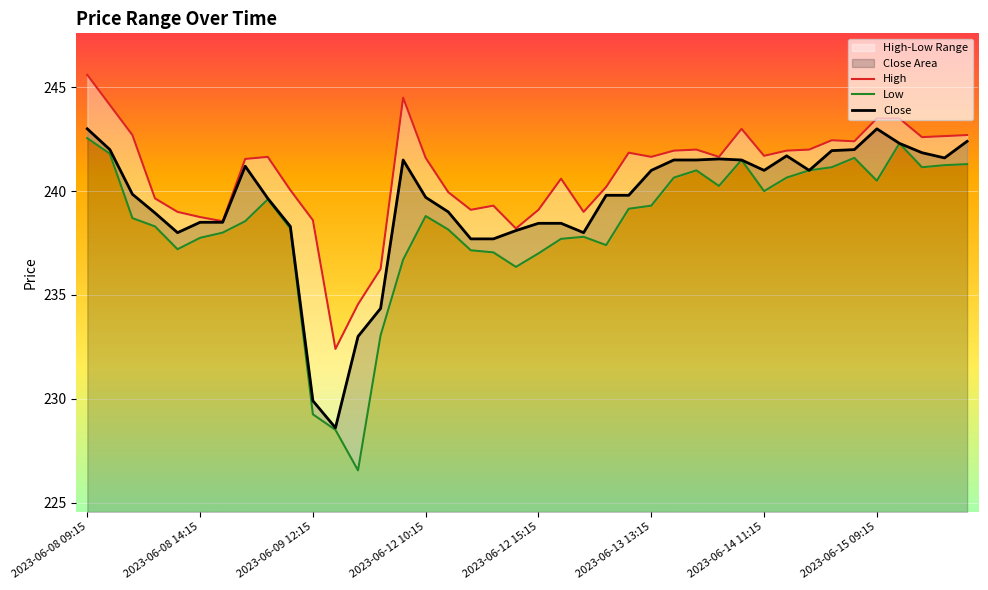

In Close, how many points are higher than both neighbors (excluding endpoints)?

5